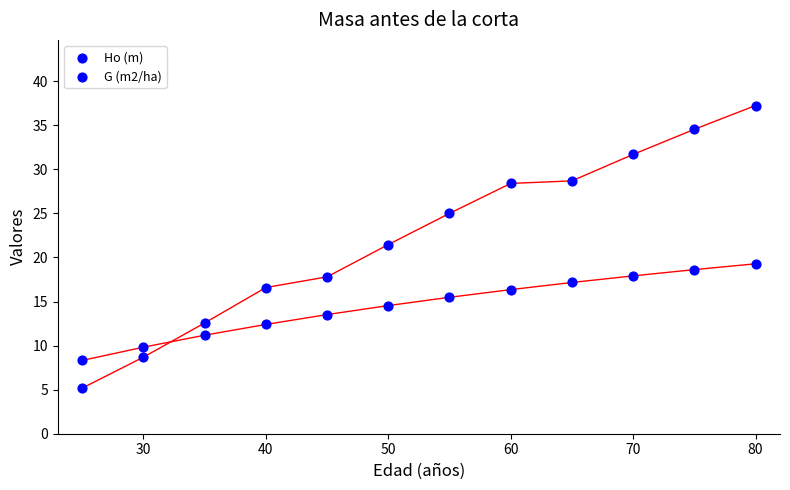

How many points are shown in the scatter plot?

24